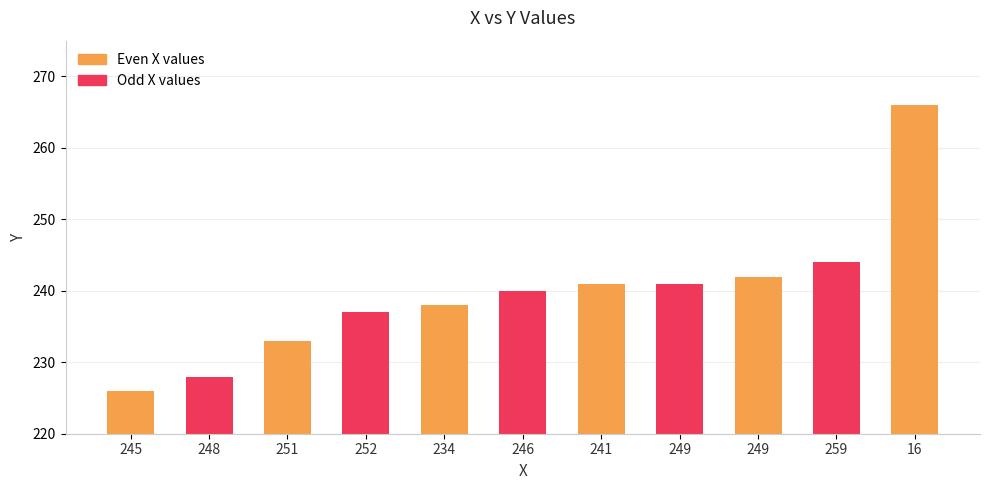

What is the label of the 3rd bar from the left?

251